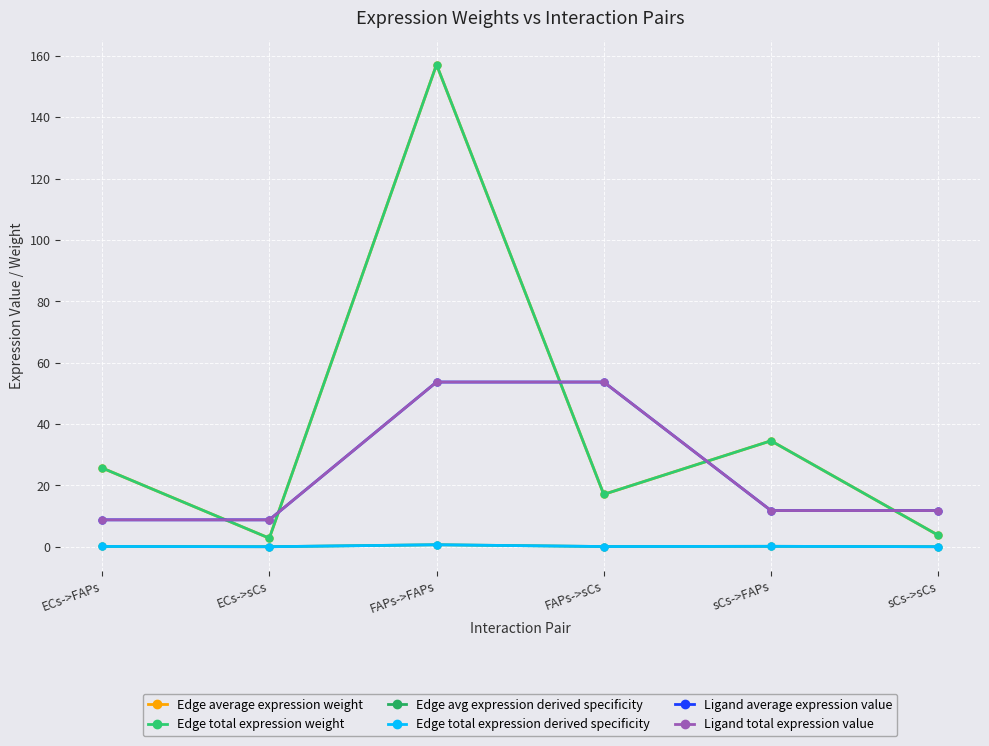

What is the greatest value displayed?

157.2